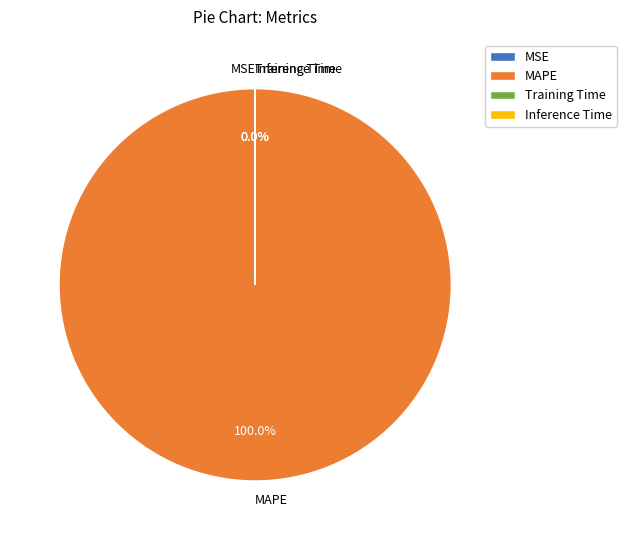

To the nearest percent, what is the combined percentage of Training Time and MAPE?

100%